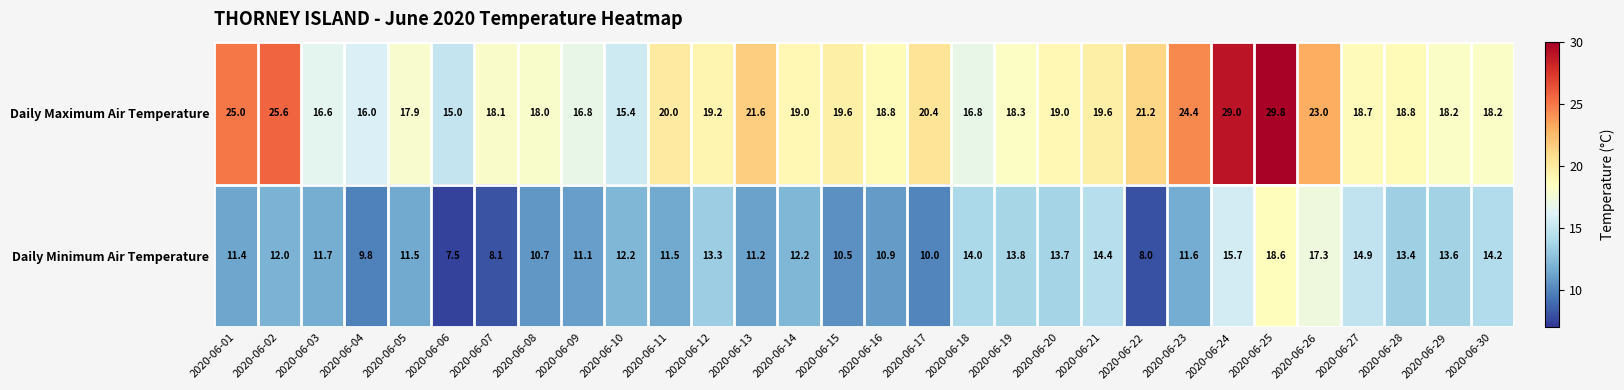

Which category has the highest value in the Daily Minimum Air Temperature series?

2020-06-25